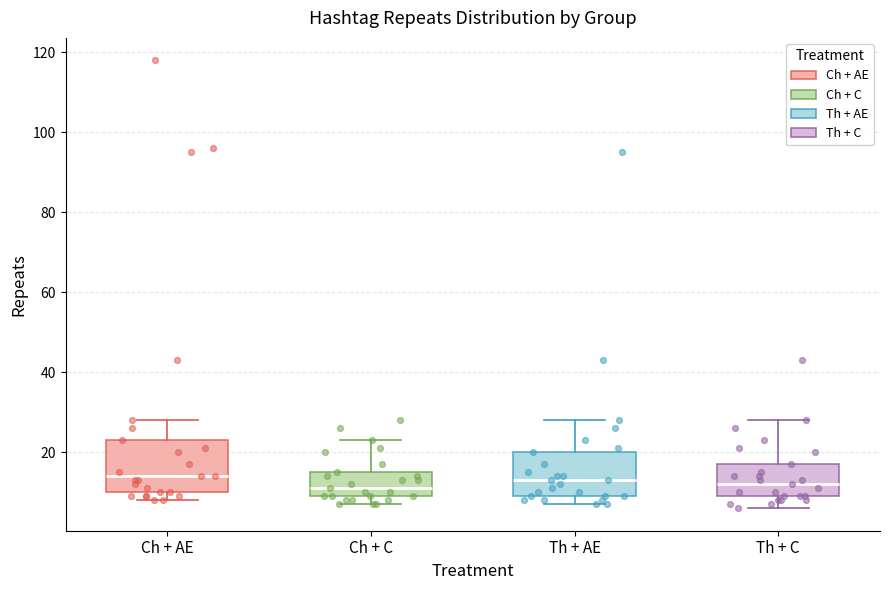

Comparing the boxes themselves (not the whiskers), which one is the tallest?

Ch + AE